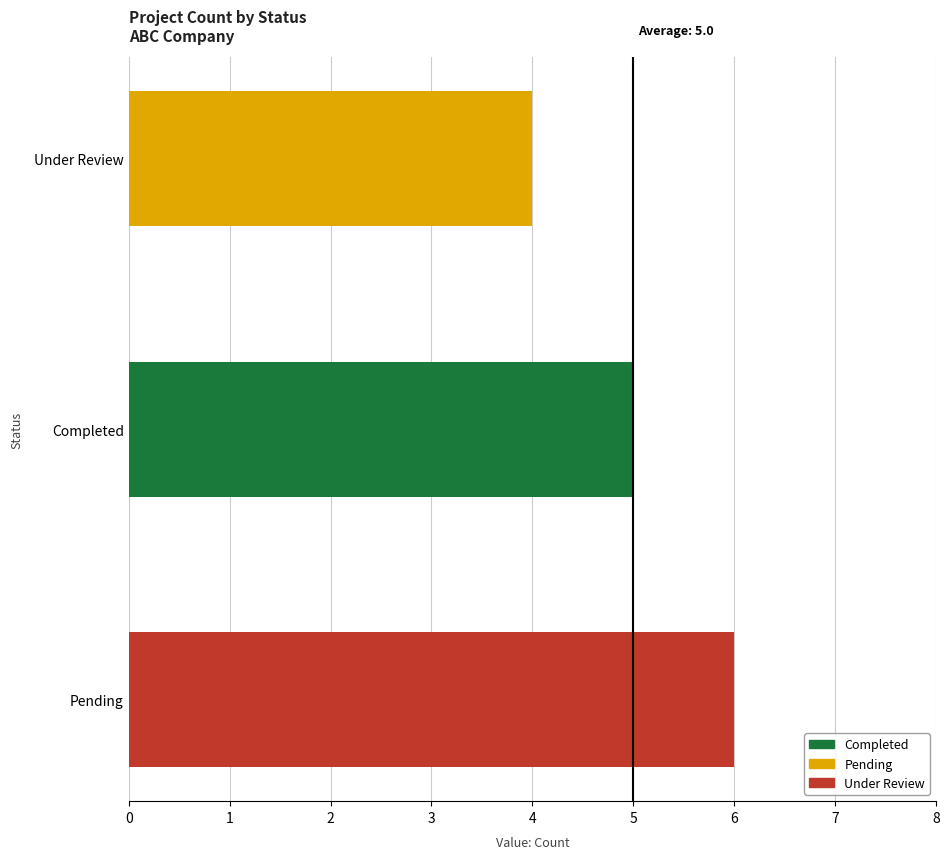

Which has a higher value, Completed or Pending?

Pending